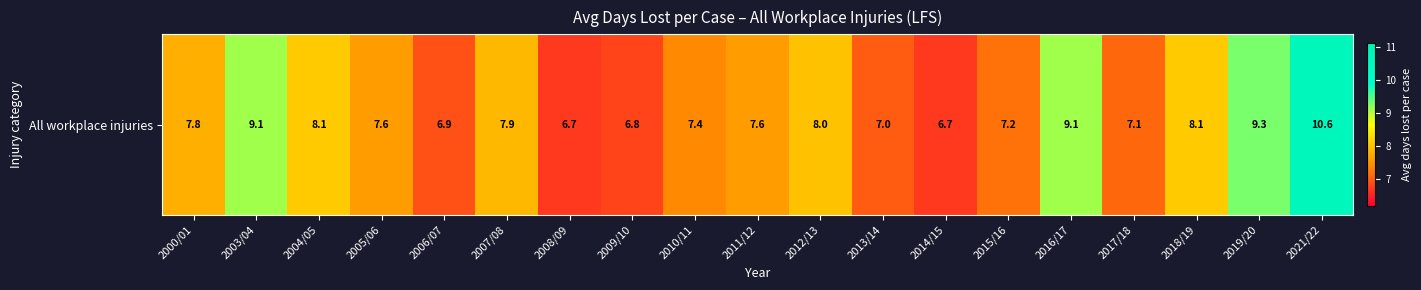

Is it true that the value at 2011/12 is 10.9?

False